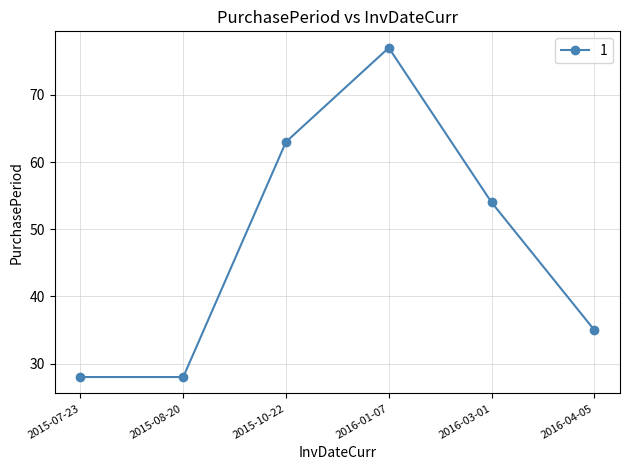

At which category does the data reach its first local peak?

2016-01-07